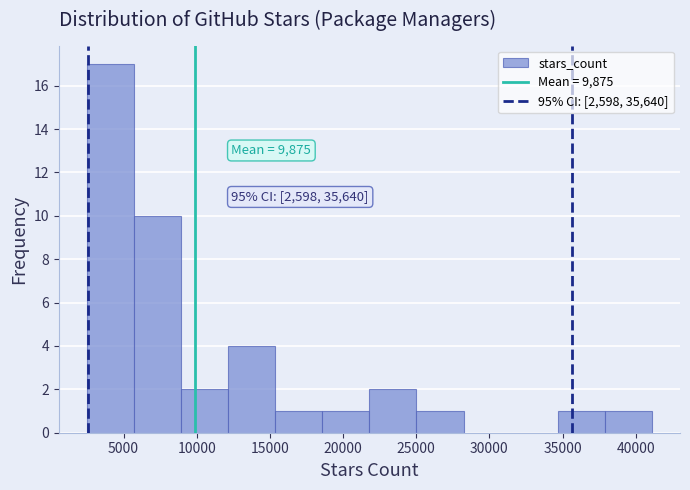

Which range on the x-axis has the tallest bar?

2500 to 5500